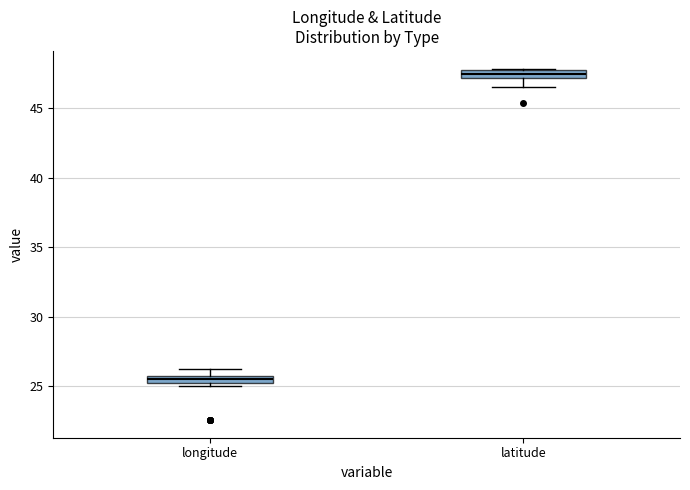

Which box's median line is the lowest?

longitude